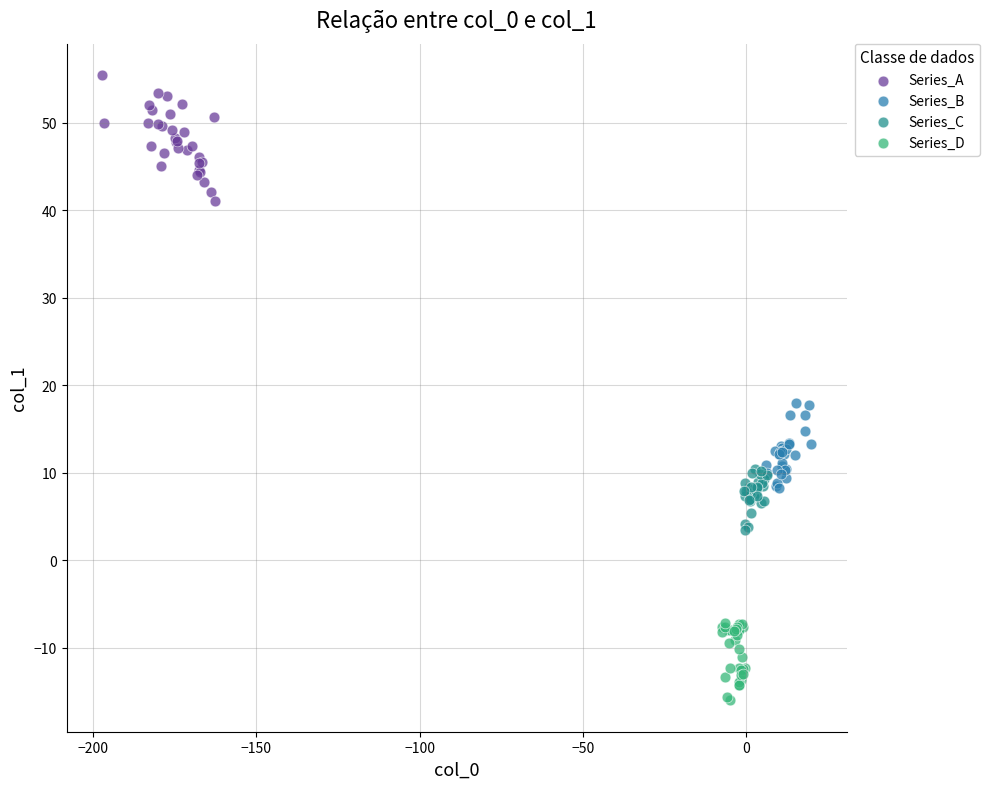

Which series reaches the minimum Y coordinate?

Series_D